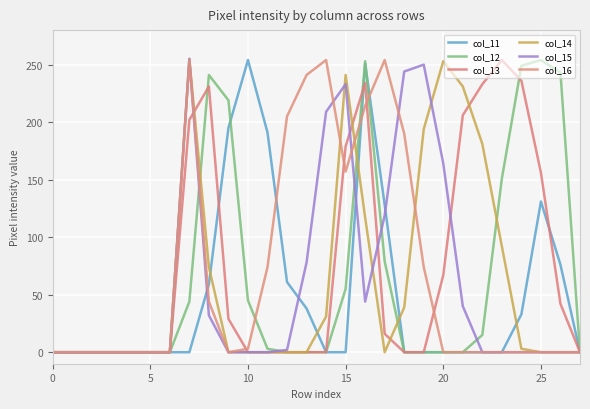

Does the chart have visible grid lines?

Yes